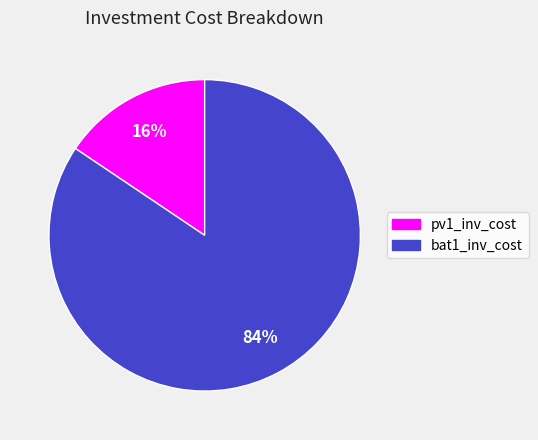

To the nearest percent, what percentage of the pie is pv1_inv_cost?

16%